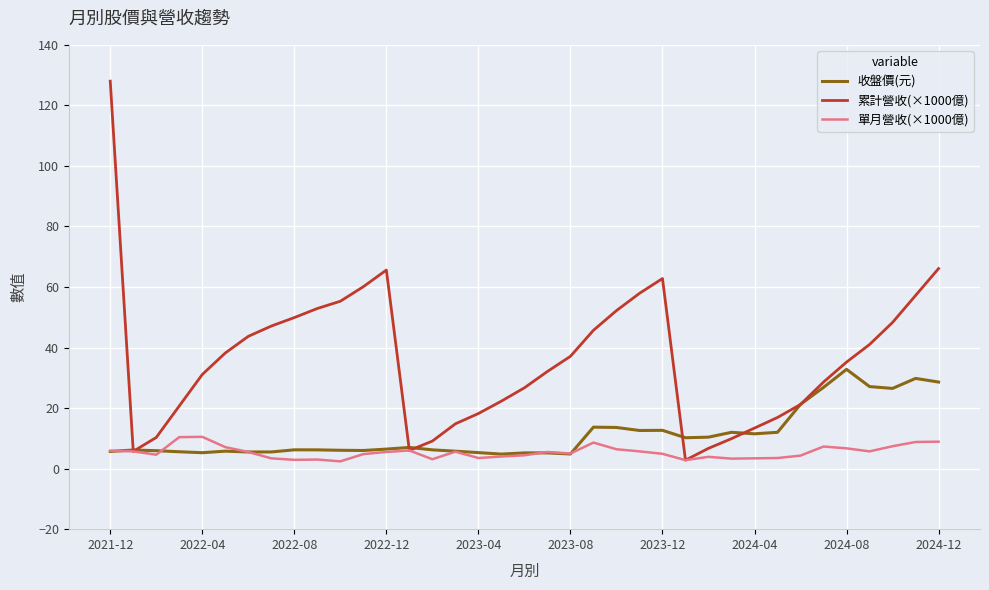

What is the maximum value for 單月營收(×1000億)?

10.5